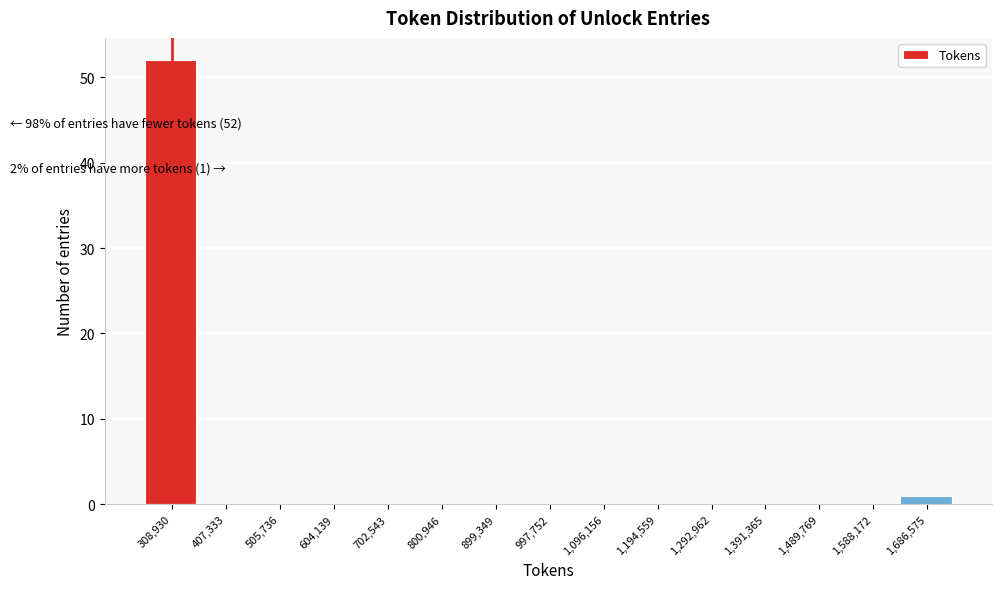

Reading left to right, what are all the values shown in this chart?

308,930=52	407,333=0	505,736=0	604,139=0	702,543=0	800,946=0	899,349=0	997,752=0	1,096,156=0	1,194,559=0	1,292,962=0	1,391,365=0	1,489,769=0	1,588,172=0	1,686,575=1